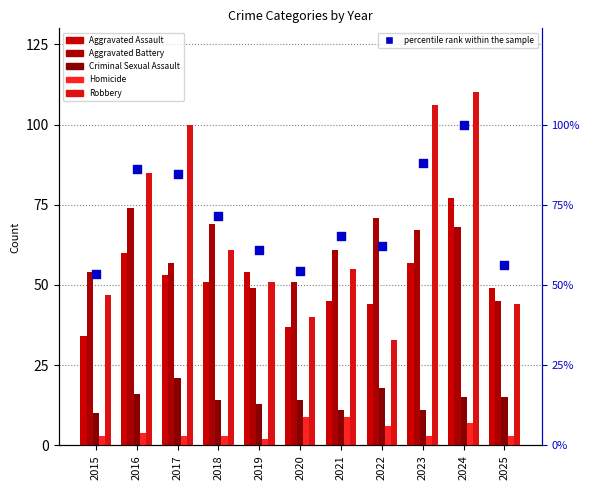

Which series has the largest total across all categories?

percentile rank within the sample